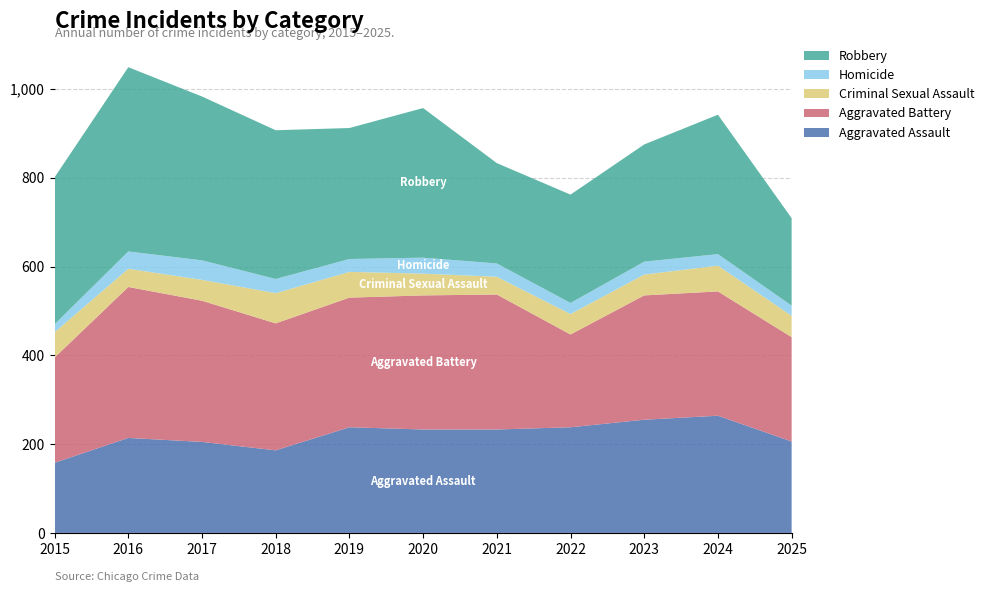

Reading right to left, extract all data points from this chart.

Aggravated Assault: 2025=206	2024=264	2023=255	2022=238	2021=233	2020=233	2019=238	2018=186	2017=205	2016=214	2015=158
Aggravated Battery: 2025=235	2024=280	2023=280	2022=209	2021=304	2020=302	2019=292	2018=286	2017=318	2016=340	2015=237
Criminal Sexual Assault: 2025=48	2024=58	2023=47	2022=46	2021=40	2020=49	2019=58	2018=68	2017=47	2016=41	2015=57
Homicide: 2025=23	2024=26	2023=29	2022=25	2021=30	2020=36	2019=29	2018=32	2017=44	2016=39	2015=18
Robbery: 2025=197	2024=314	2023=264	2022=244	2021=226	2020=337	2019=295	2018=335	2017=369	2016=415	2015=331